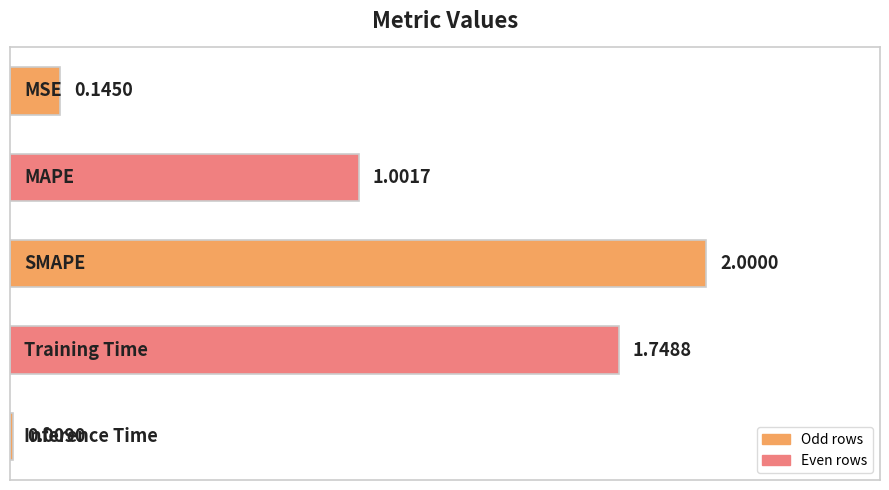

What is the difference between the maximum and minimum values?

2.0